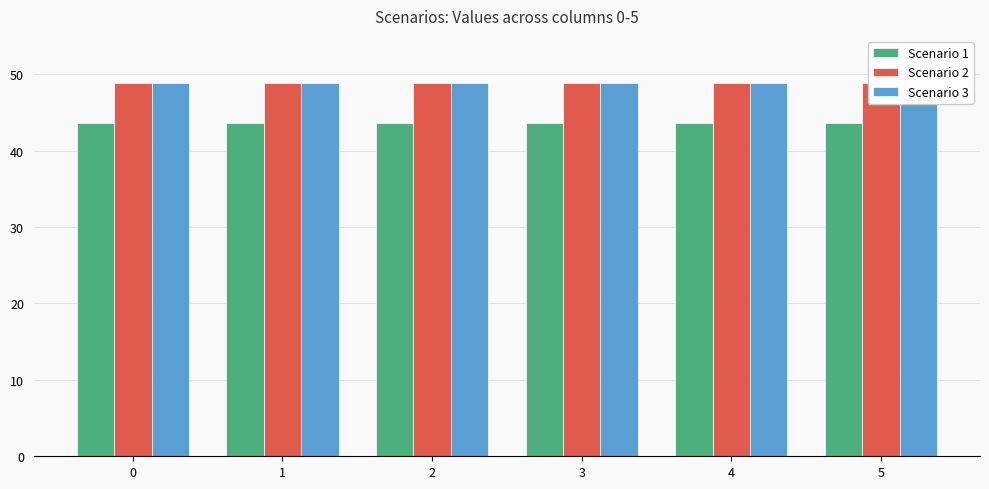

The value of Scenario 2 at 5 is 48.9. True or false?

True